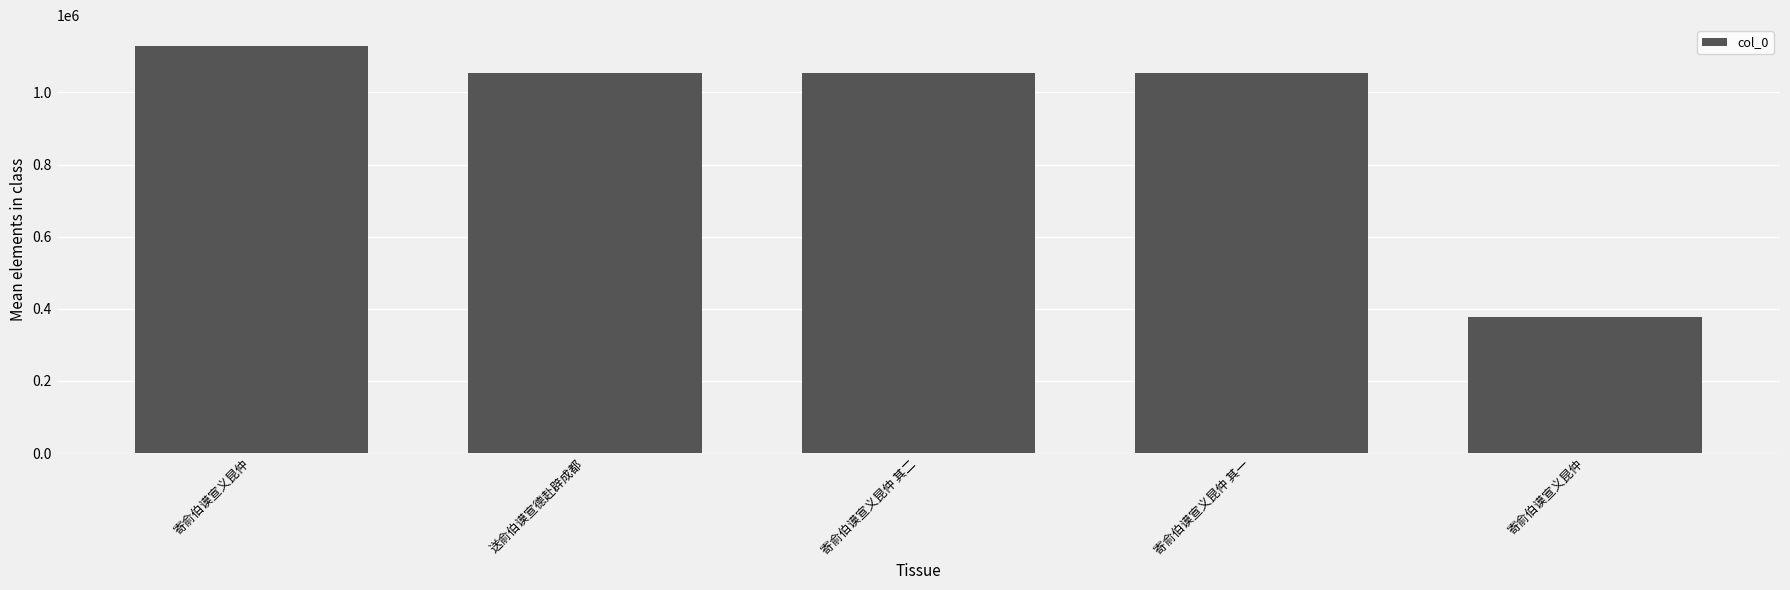

Count the number of categories in the chart.

5